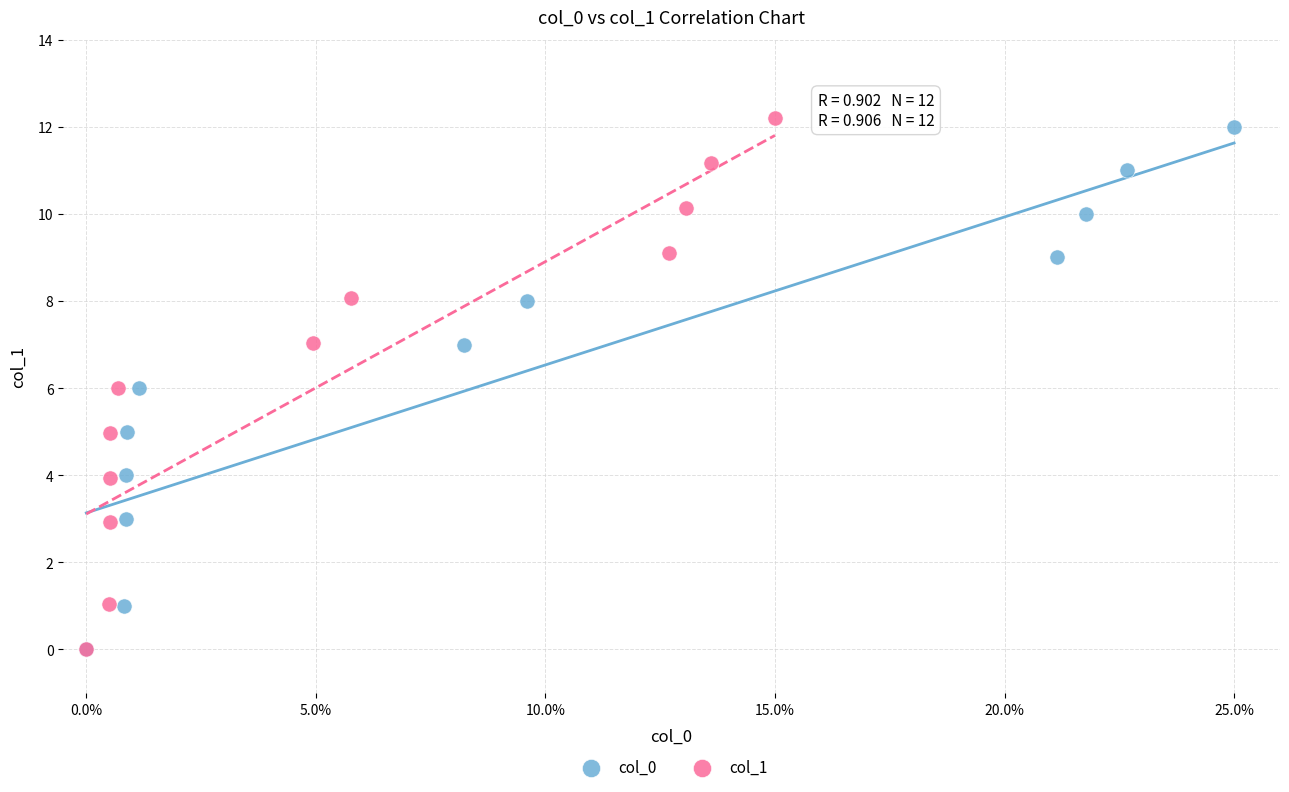

Which series has the largest Y range (max minus min)?

col_1